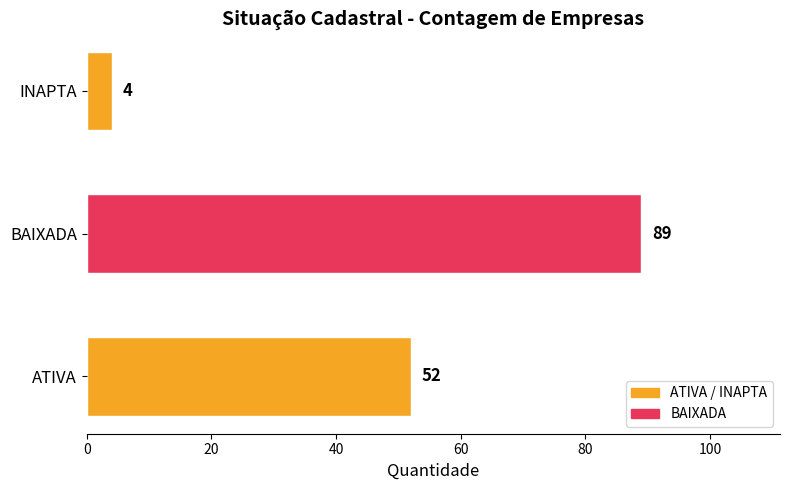

List the labels in order of value, smallest first.

INAPTA, ATIVA, BAIXADA